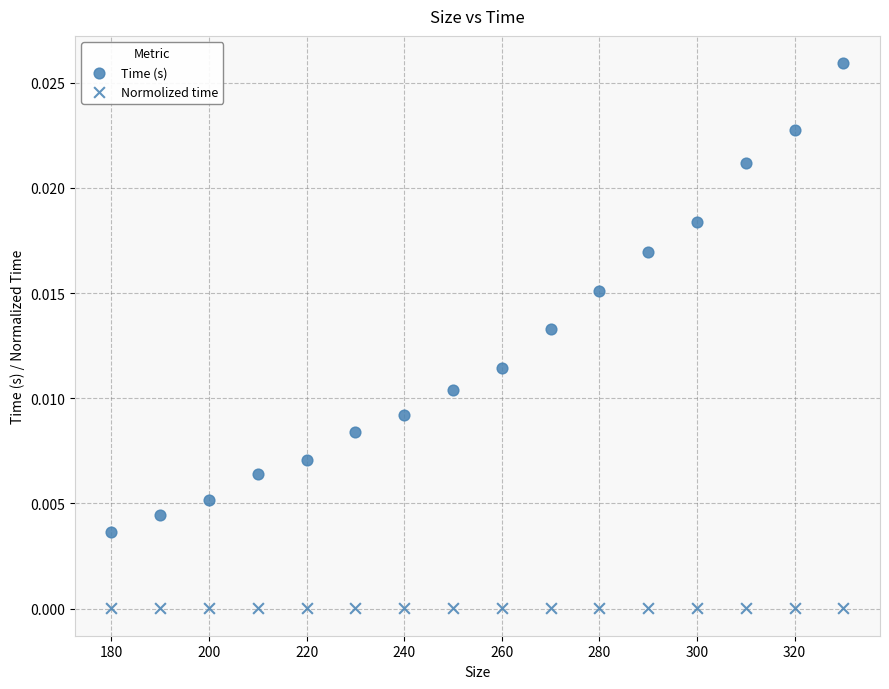

How many points are shown in the scatter plot?

32